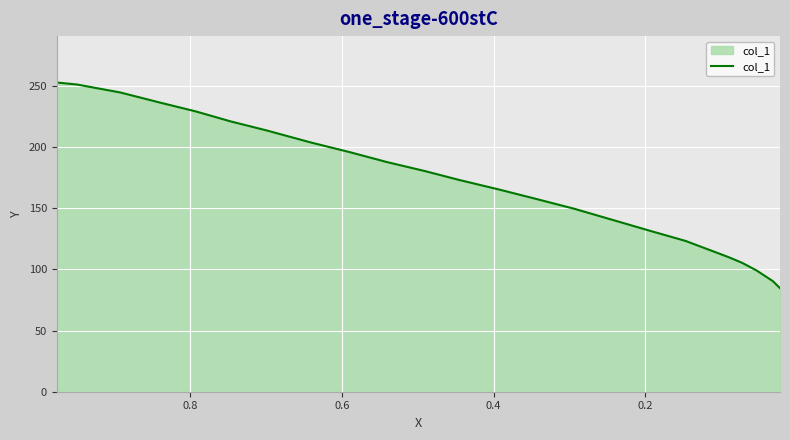

What is the difference between the values at 6 and 22?

128.9